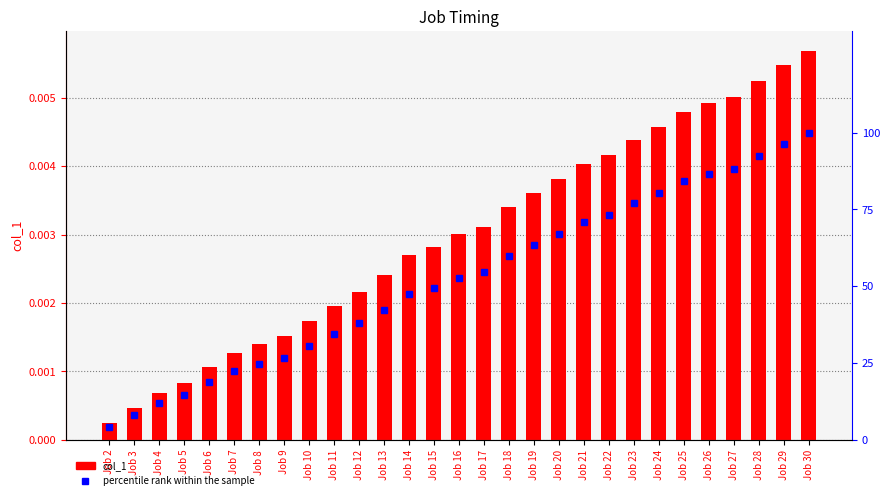

Which has a higher value, Job 3 or Job 15?

Job 15